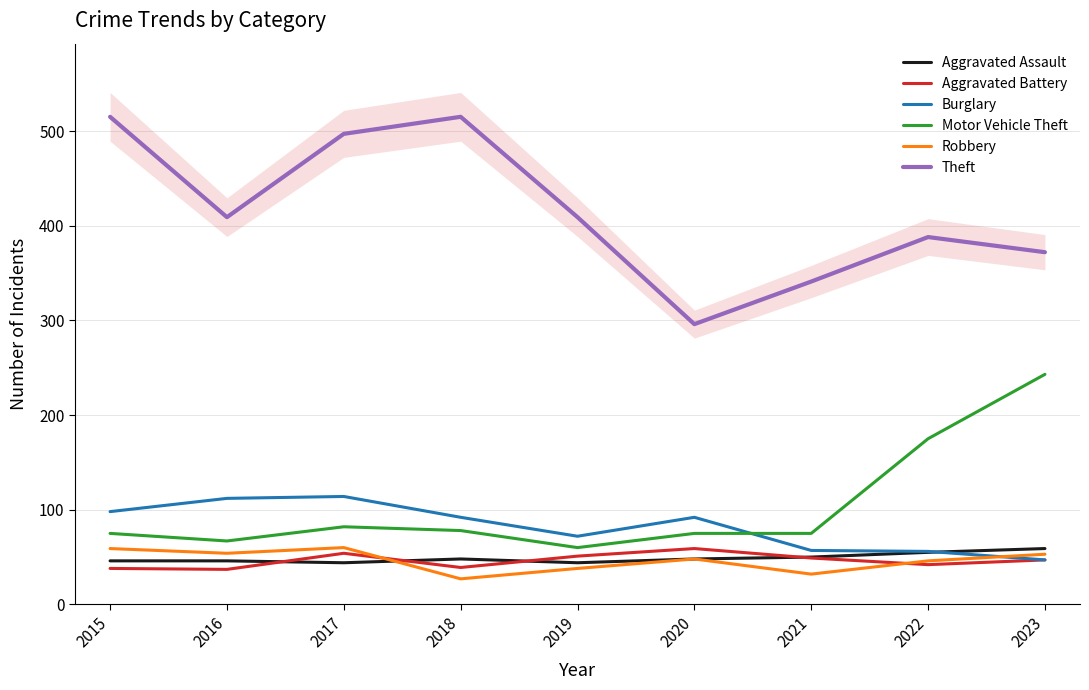

True or false: Theft and Aggravated Assault cross at least once.

False